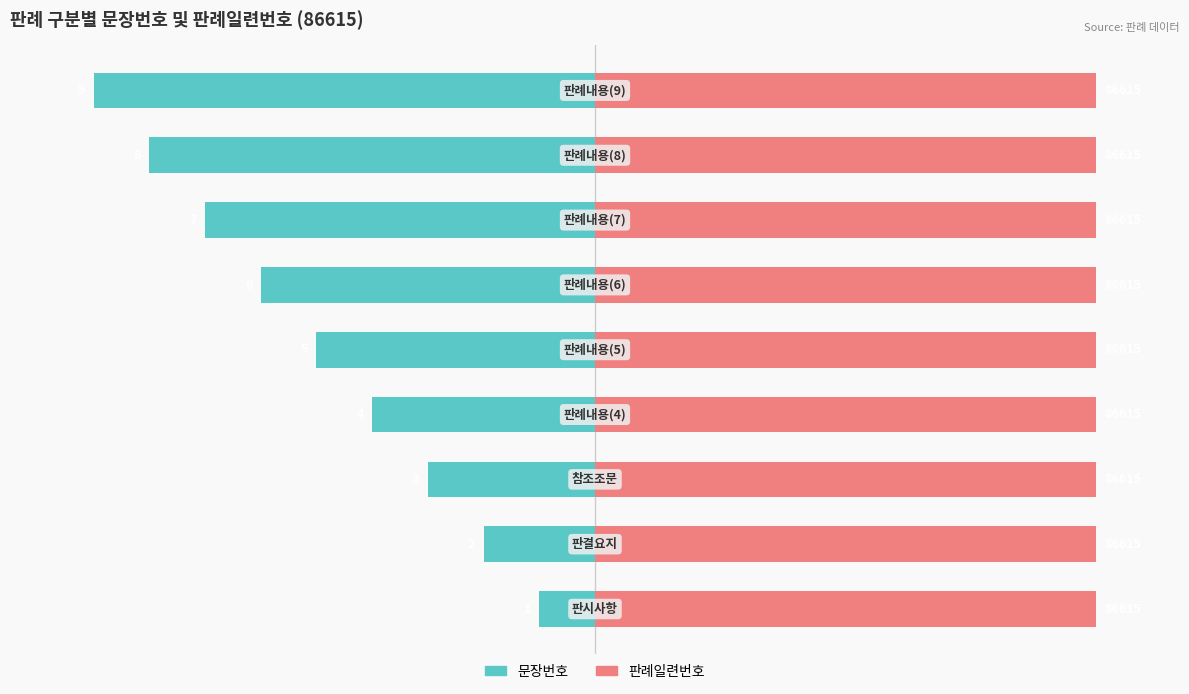

How many values in the 문장번호 series are below -5?

4